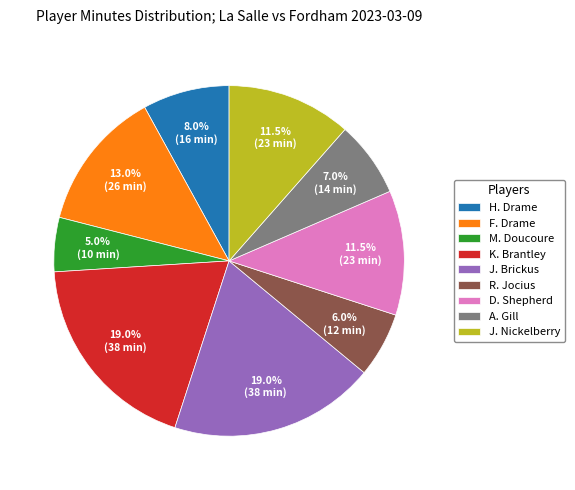

Which category has the smallest portion of the pie?

M. Doucoure